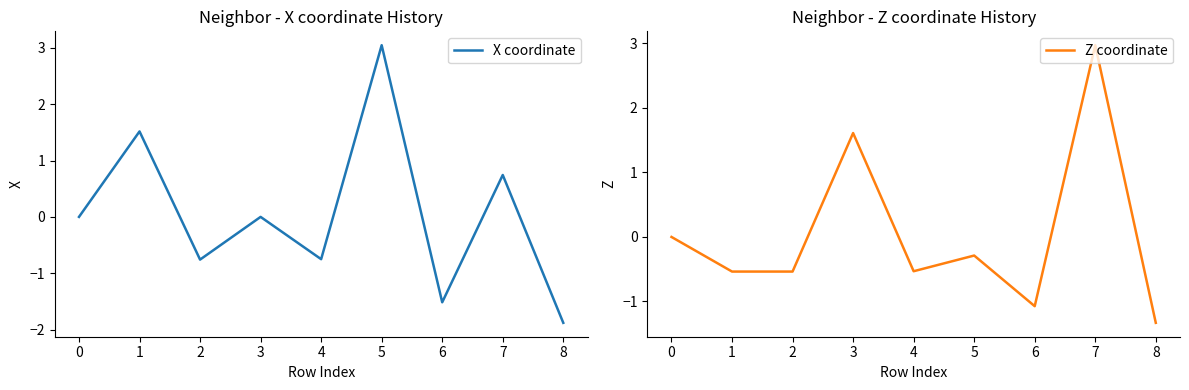

What are all the series names shown in the legend?

X coordinate, Z coordinate